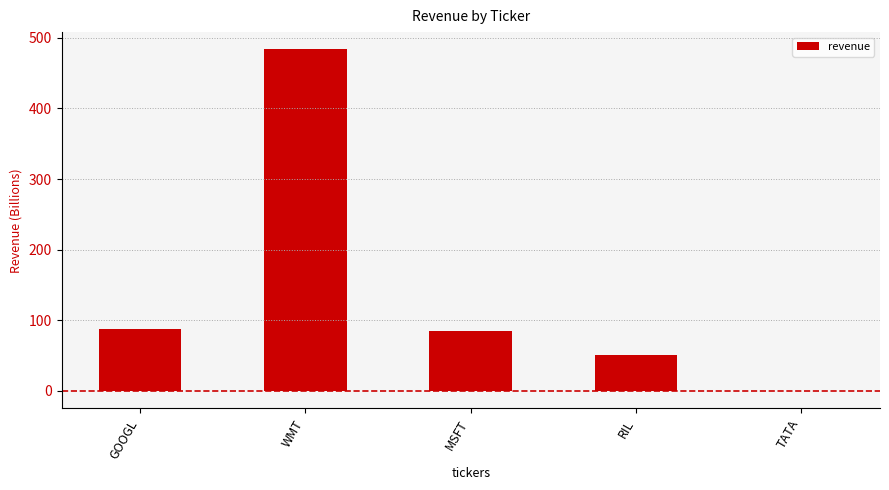

The value at GOOGL is 87. True or false?

True